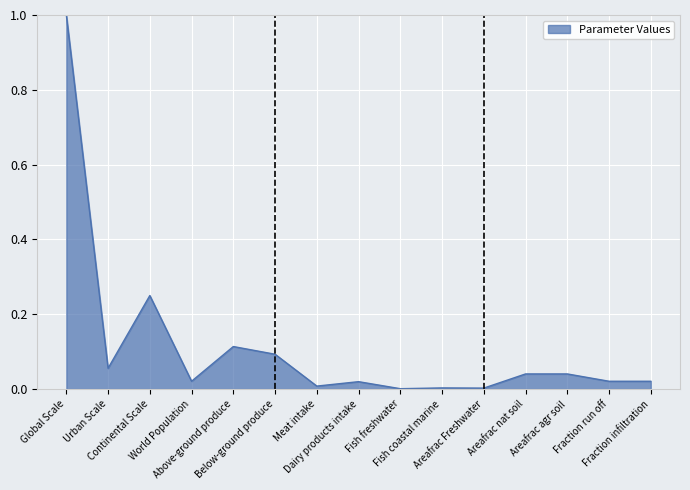

What is the difference between the maximum and minimum values?

1.0